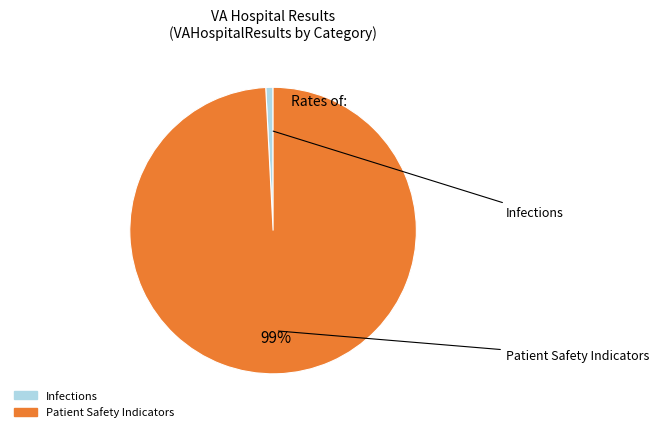

Does any single category account for the majority?

Yes